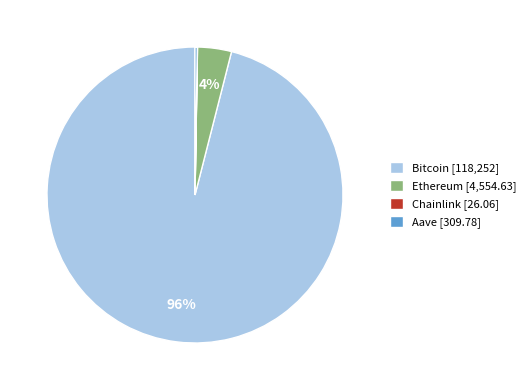

To the nearest percent, what portion does Bitcoin represent?

96%